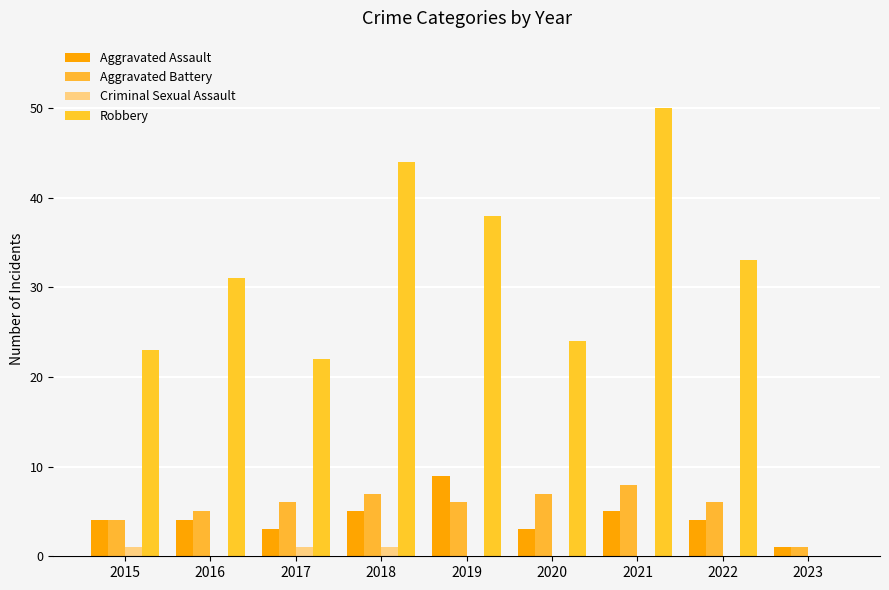

What is the difference between the second highest and minimum values in the Aggravated Assault series?

4